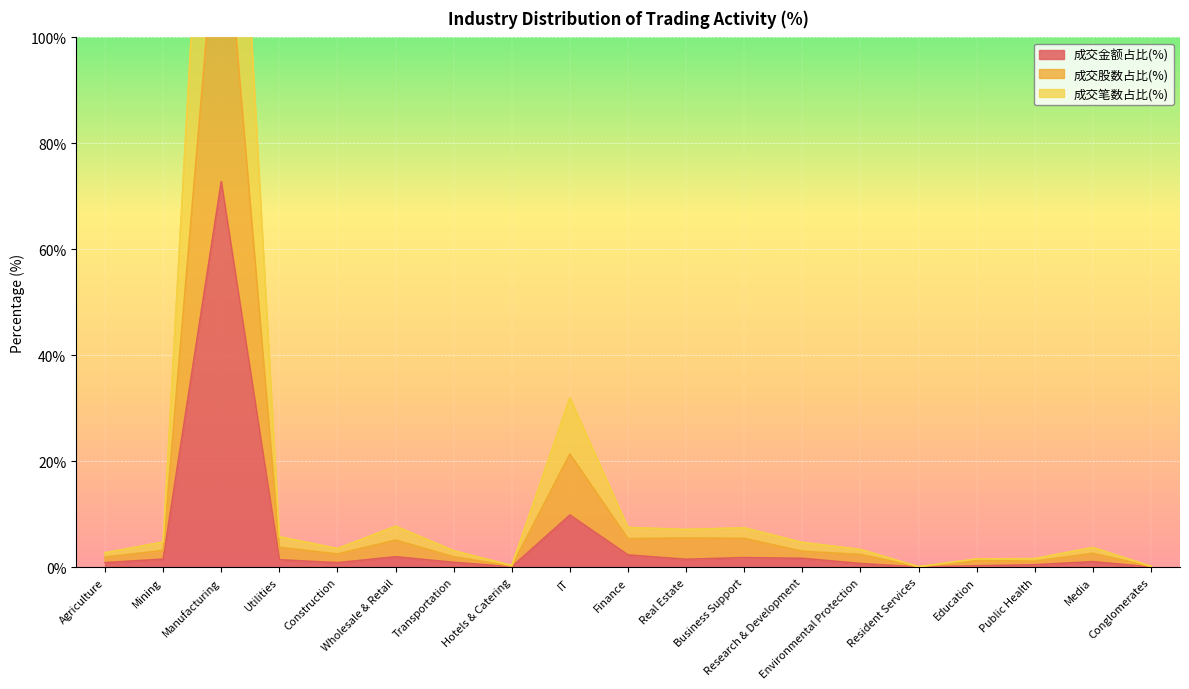

What is the sum of the 成交金额占比(%) values at Manufacturing and Hotels & Catering?

72.9